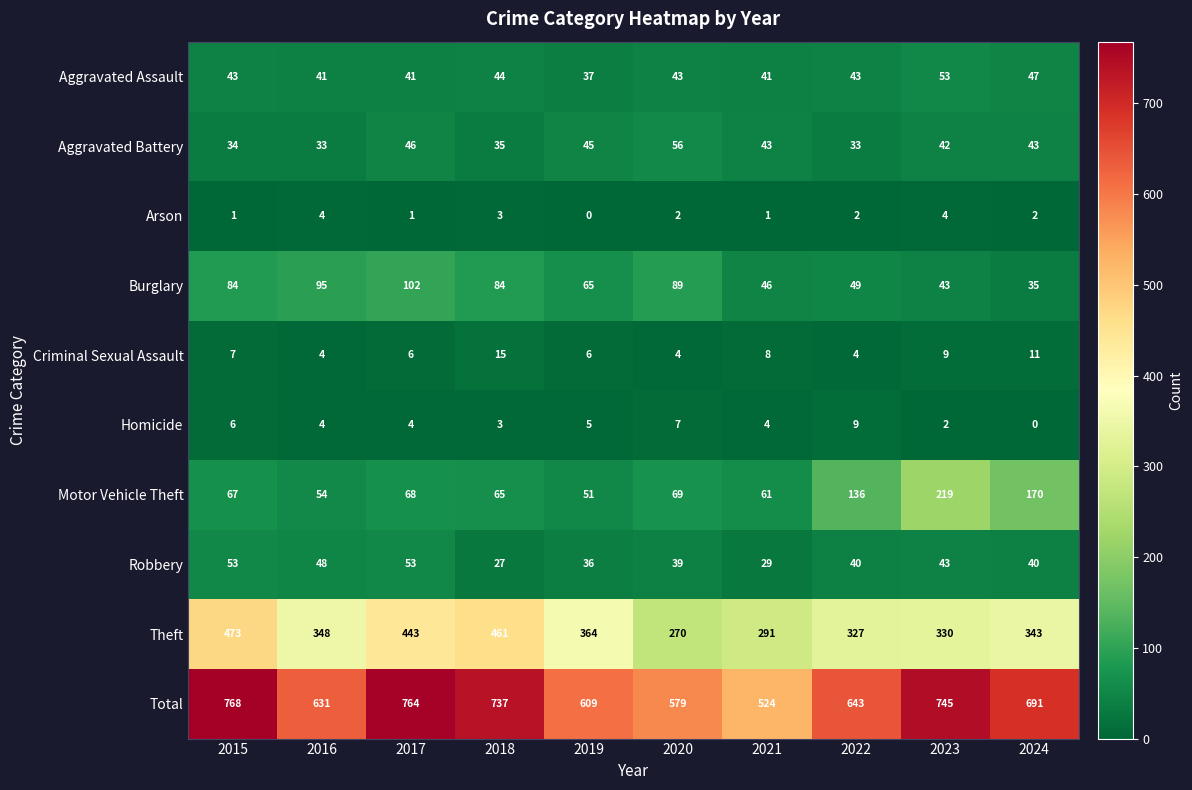

What is the sum of the Homicide values at 2017 and 2024?

4